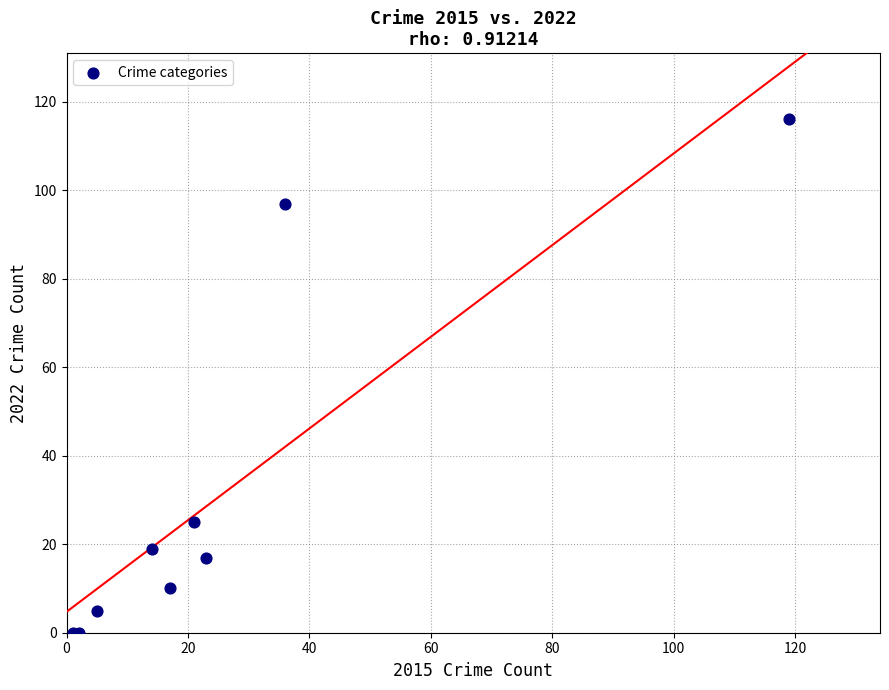

What Y value in the scatter plot is closest to 58?

25